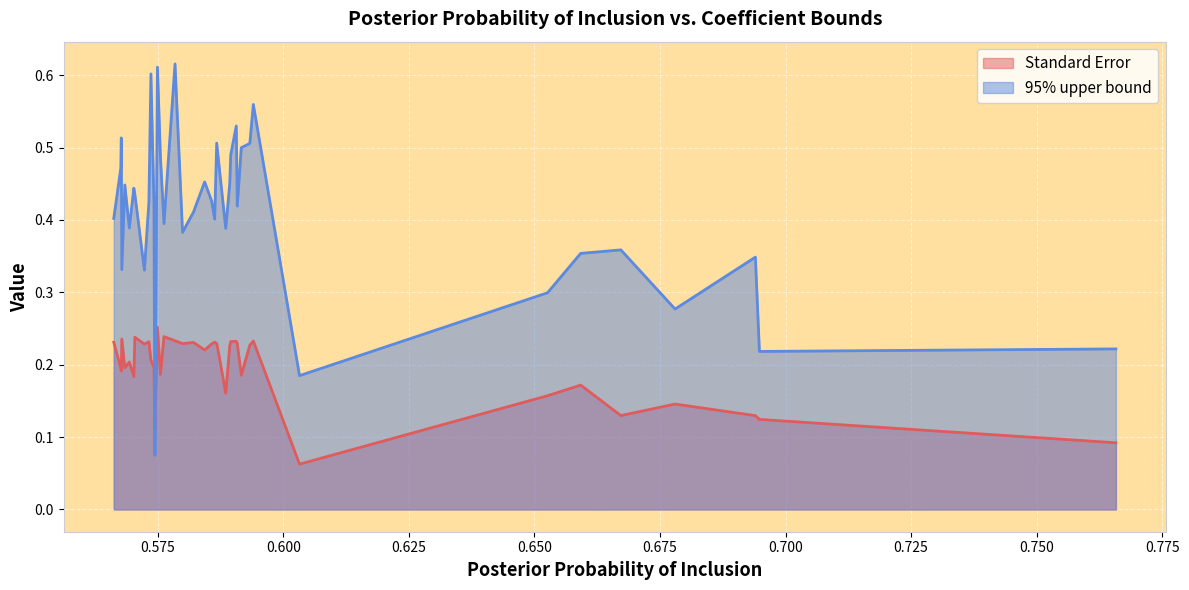

List the series in order of their overall mean, lowest first.

Standard Error, 95% upper bound